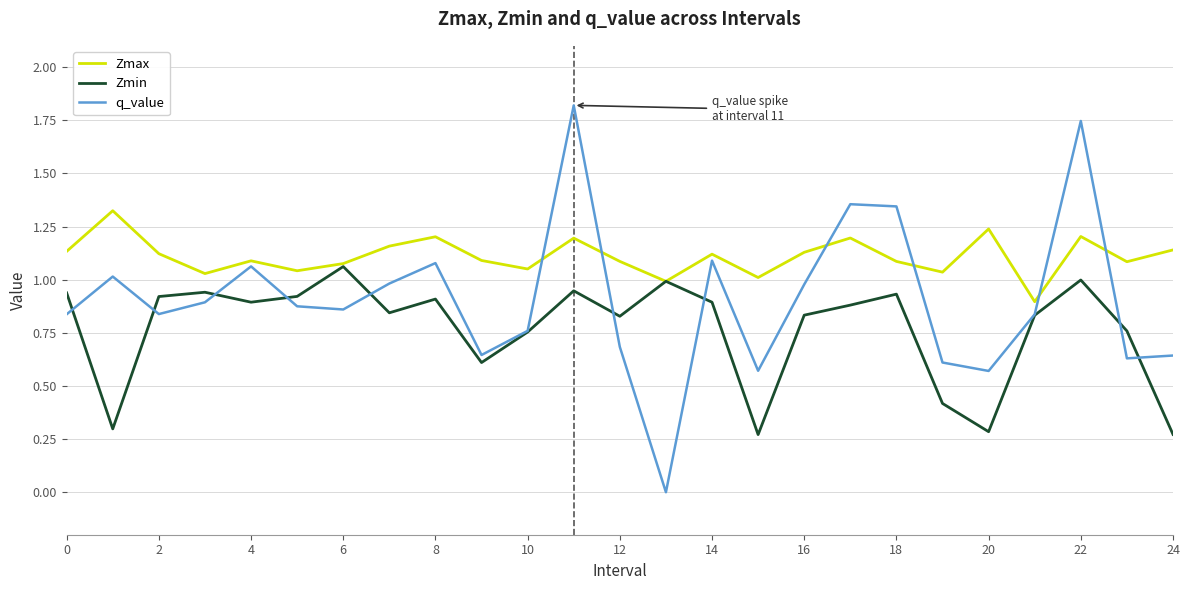

After their last crossing, which series has the higher values: q_value or Zmax?

Zmax